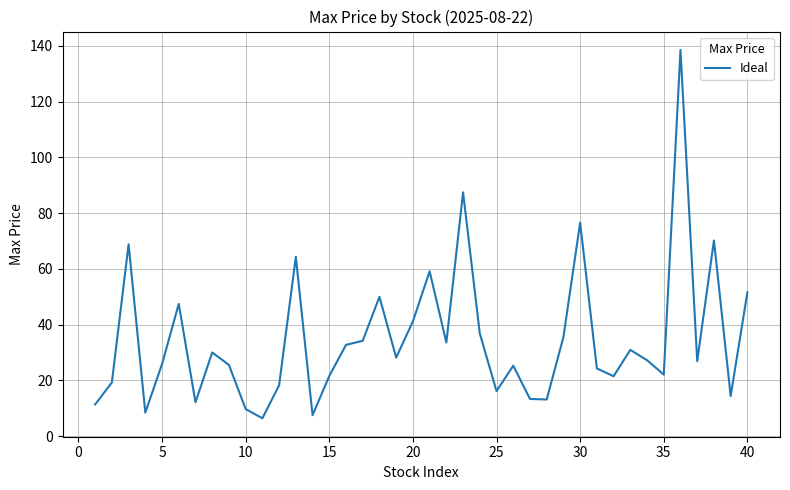

What is the greatest value displayed?

138.5